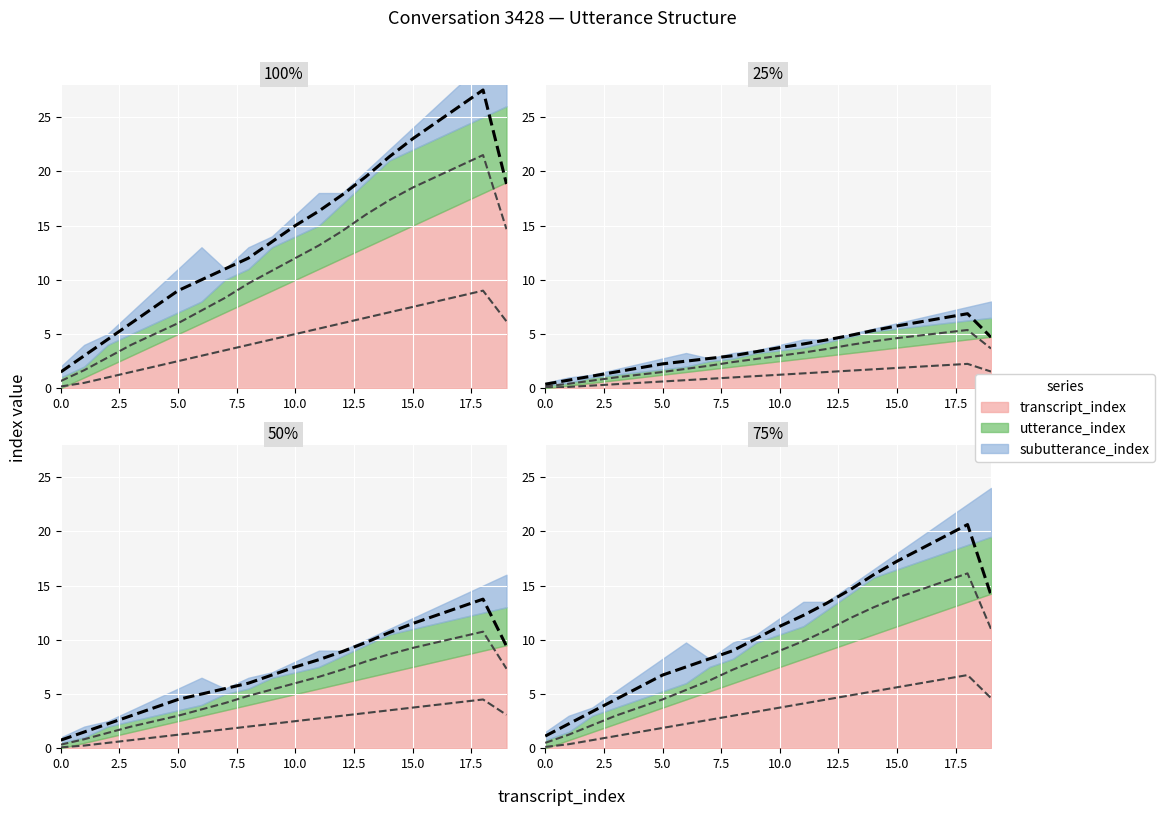

Is the value of transcript_index at 3 greater than the value of subutterance_index at 19?

No